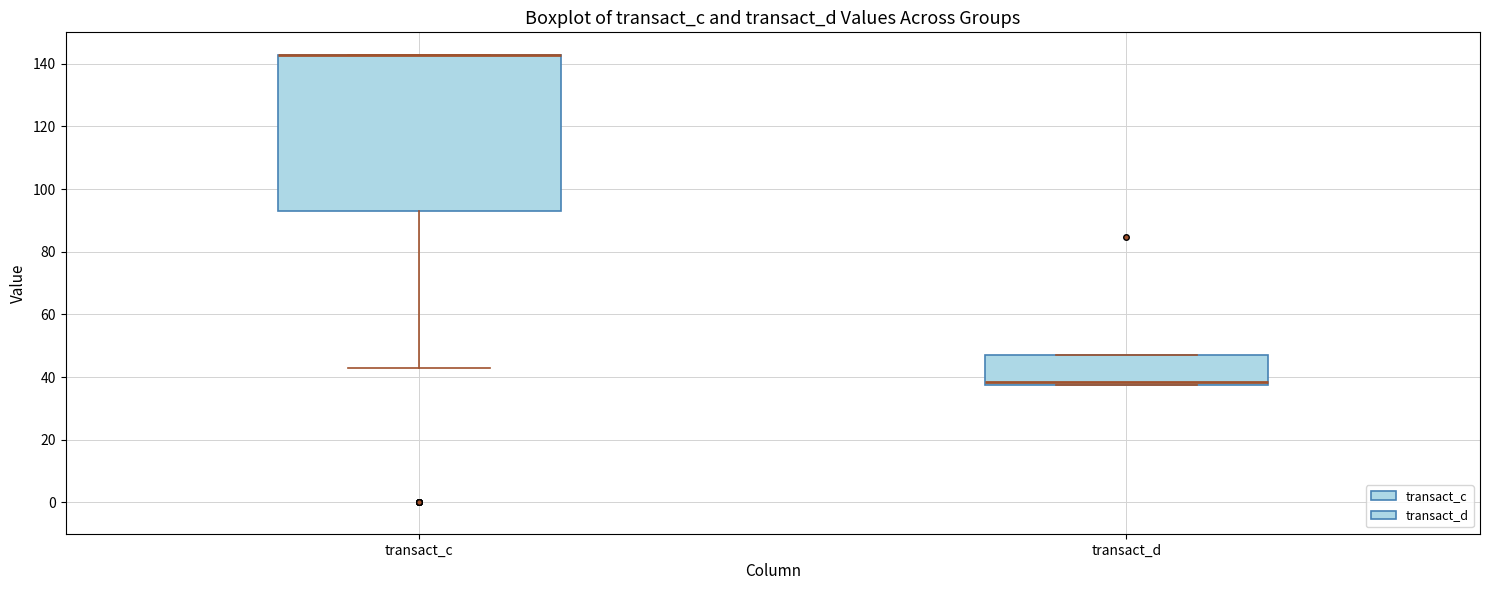

Where is the upper edge of the box for transact_d on the y-axis? The values are not printed on the chart, so give them approximately, as read against the axis.

48